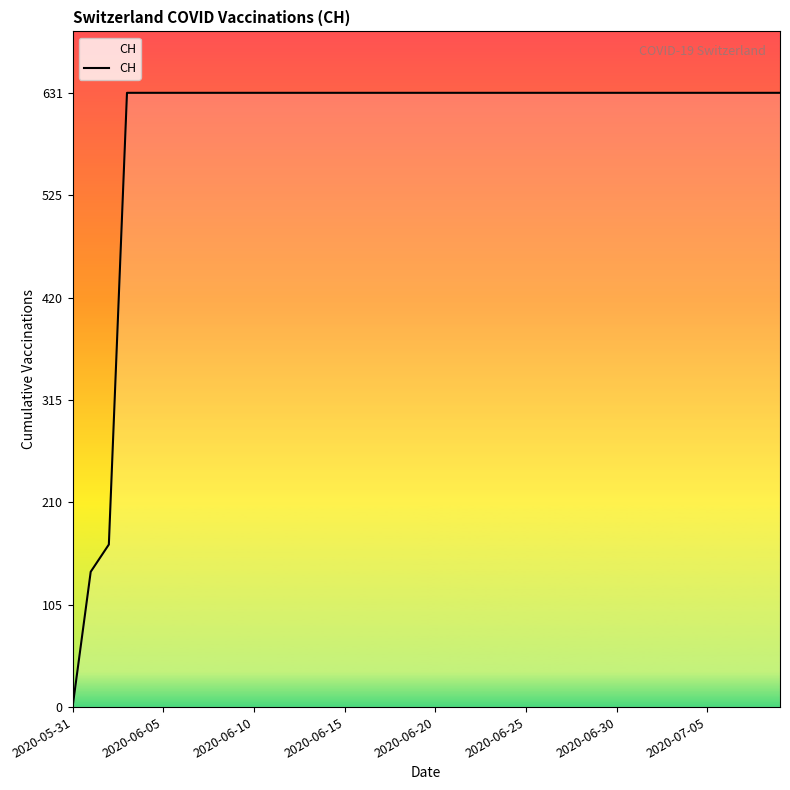

What is the difference between the maximum and minimum values?

631